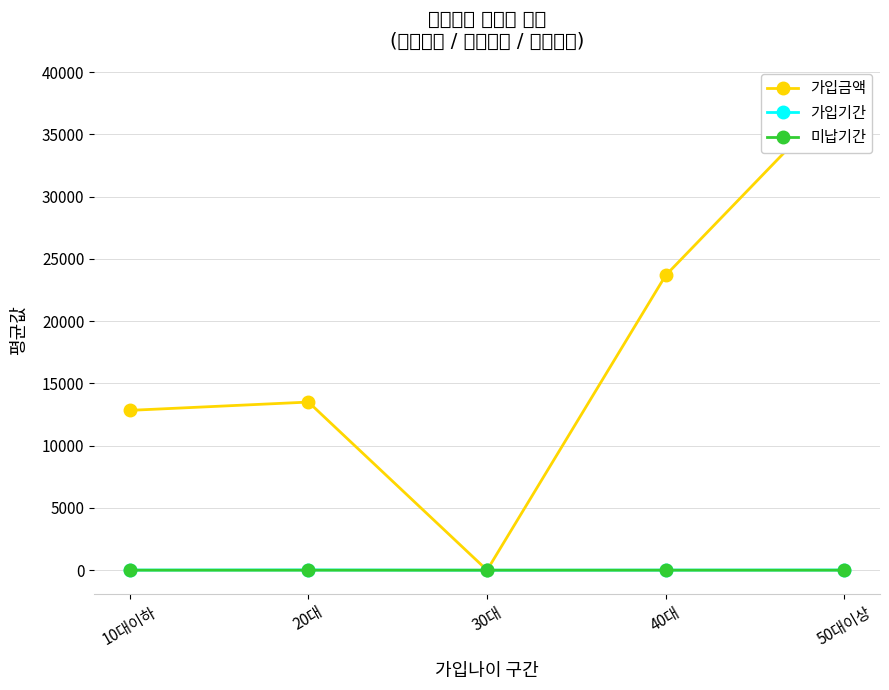

True or false: 가입기간 and 미납기간 intersect in this chart.

False